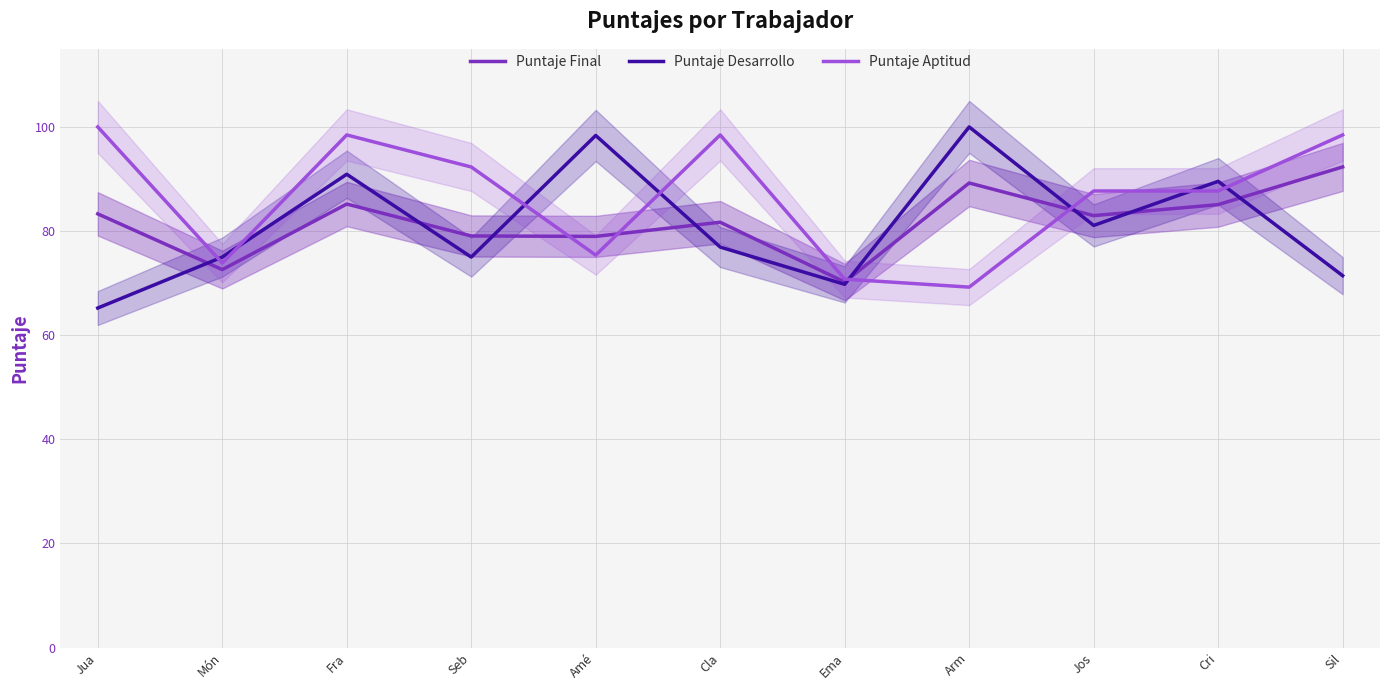

Is it true that Puntaje Desarrollo equals 98.4 at Amé?

True